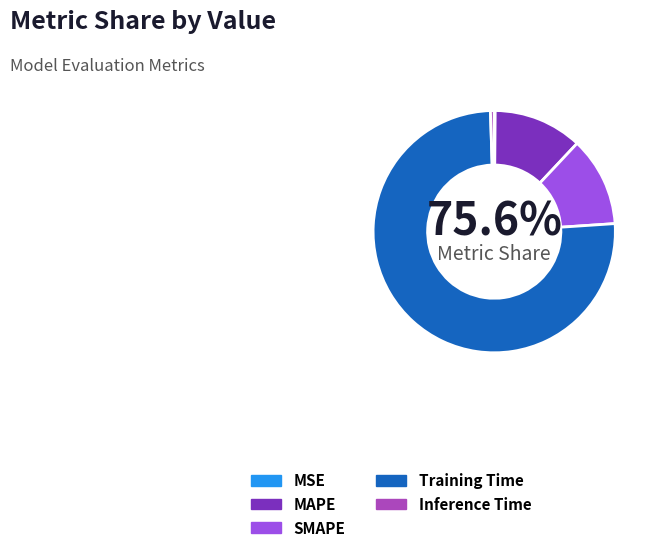

To the nearest percent, what percentage of the pie is Training Time?

76%